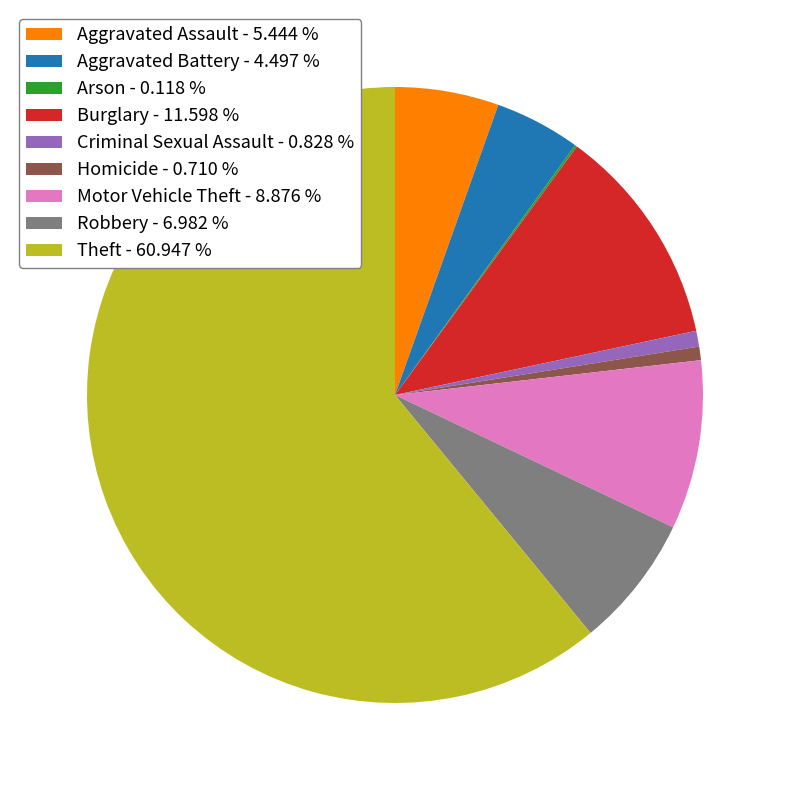

Is there any slice that represents more than half of the pie?

Yes